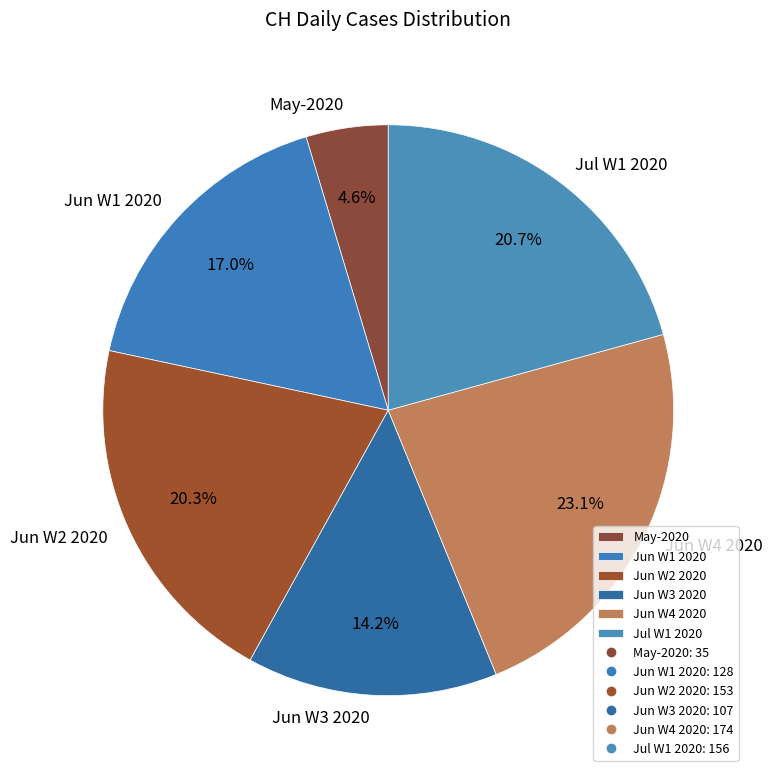

Which slice is the largest?

Jun W4 2020